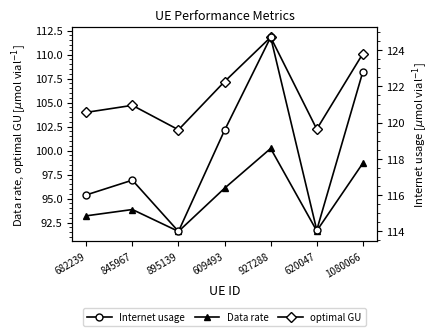

Reading right to left, extract all data points from this chart.

Data rate: 1080066=98.7	620047=91.6	927288=100.2	609493=96.1	895139=91.6	845967=93.9	682239=93.2
optimal GU: 1080066=110.1	620047=102.2	927288=111.8	609493=107.2	895139=102.2	845967=104.7	682239=104.0
Internet usage: 1080066=122.8	620047=114.0	927288=124.7	609493=119.6	895139=114.0	845967=116.8	682239=116.0